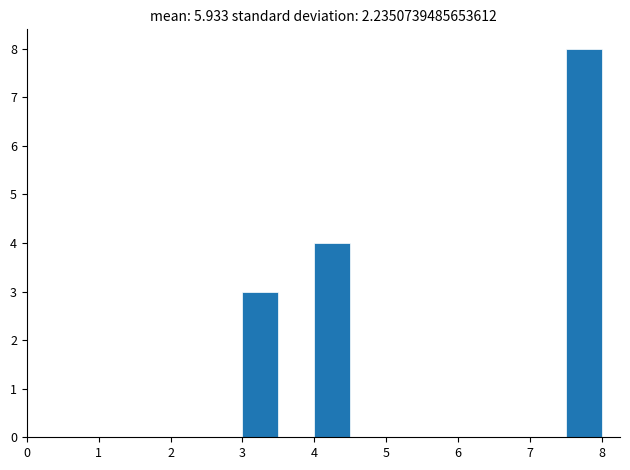

Which range on the x-axis has the tallest bar?

7.5 to 8.0